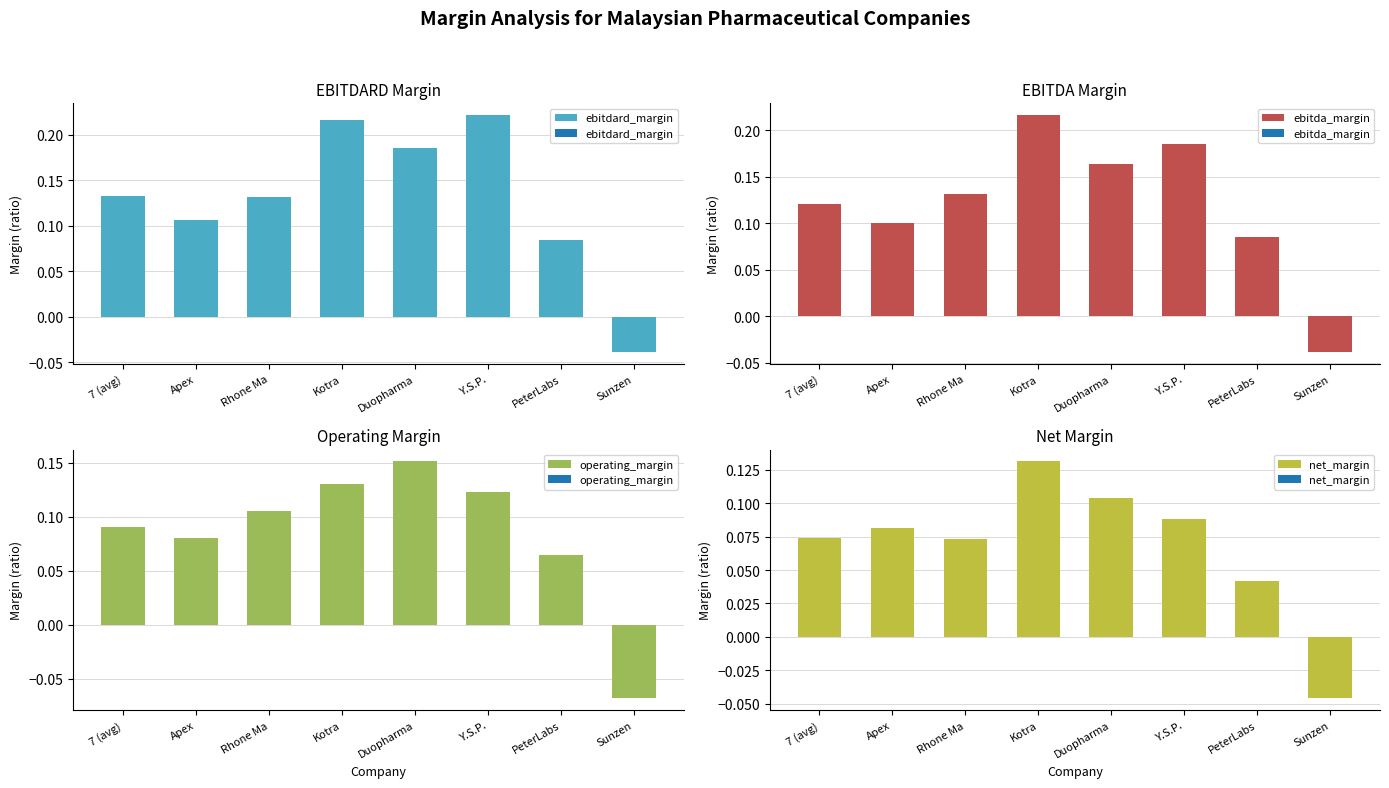

Which category has the highest value in the net_margin series?

Kotra